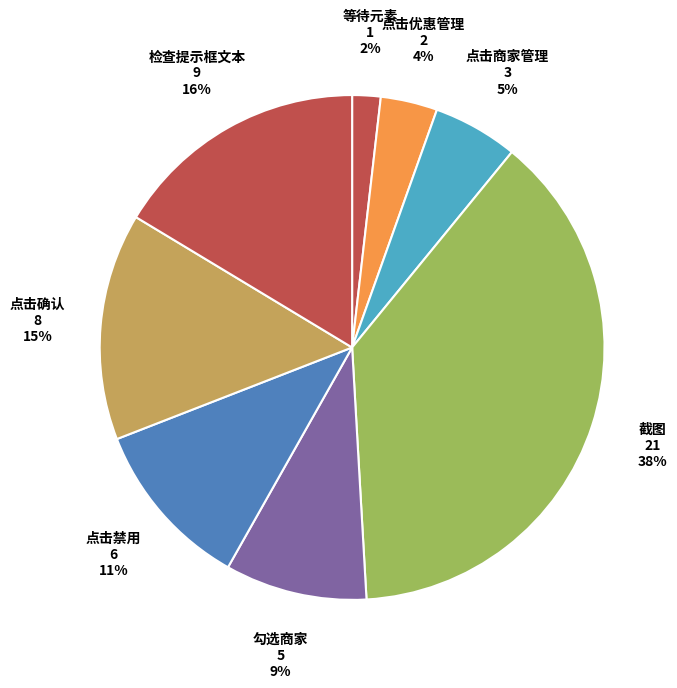

Combined, do 截图 and 点击禁用 account for over 50%?

No